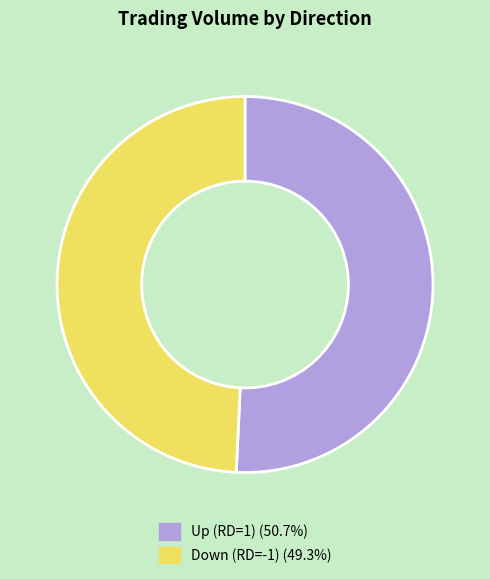

Is there any slice that represents more than half of the pie?

Yes